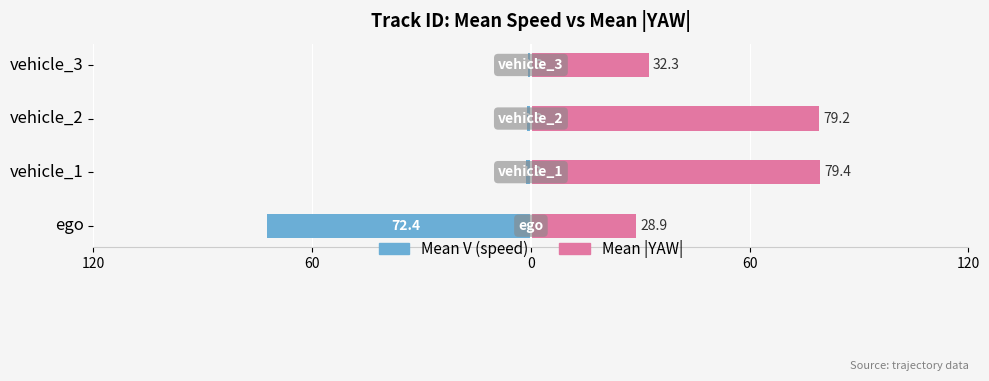

Is it true that Mean V equals -0.2 at vehicle_2?

False